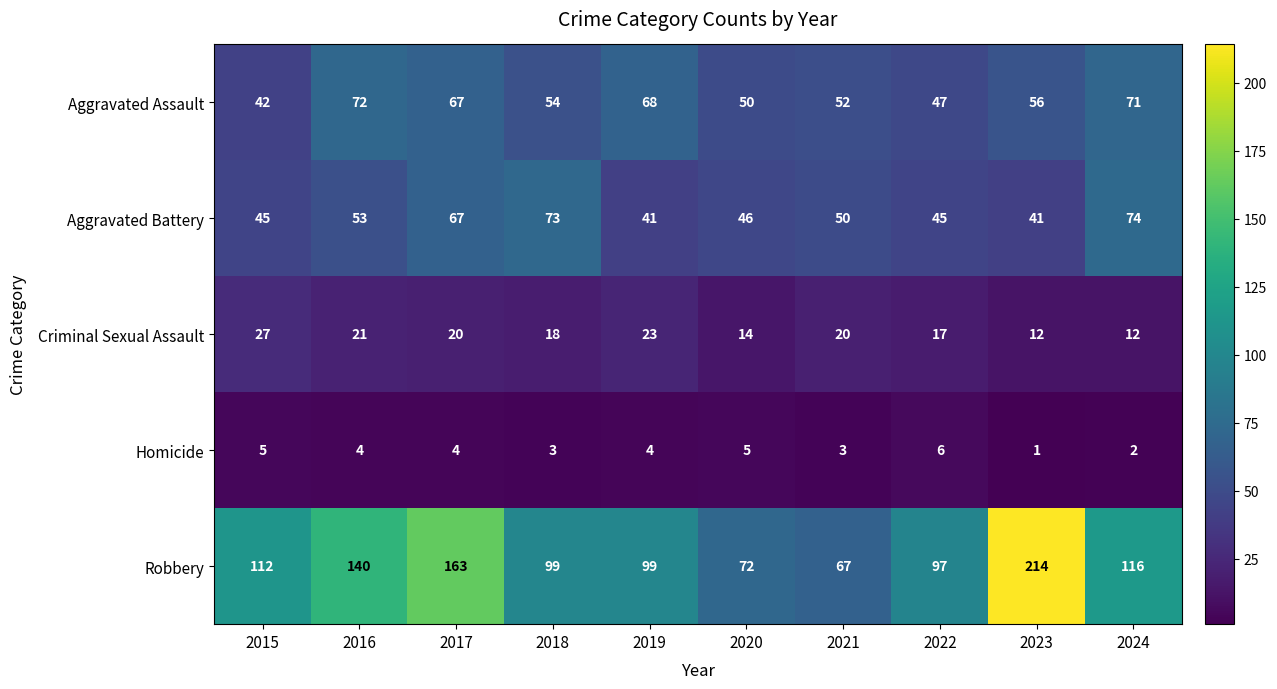

True or false: Robbery has a value of 72 at 2020.

True